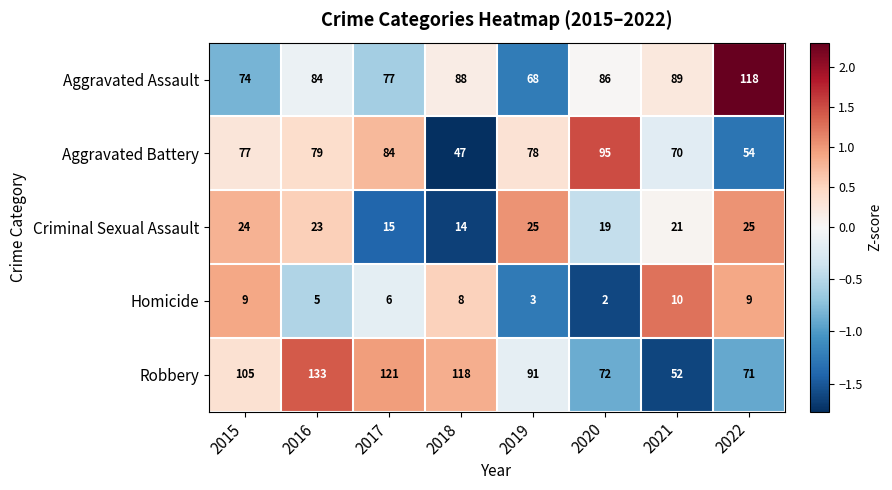

At which category does the chart reach its peak across all series?

2016